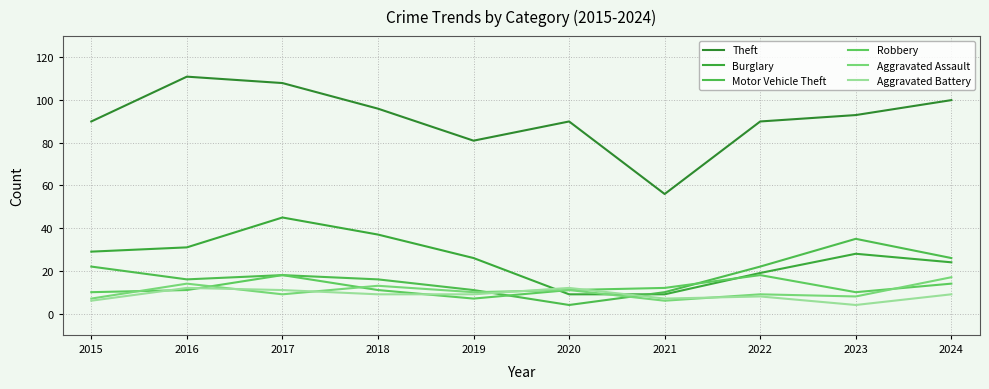

Count the number of categories in the chart.

10